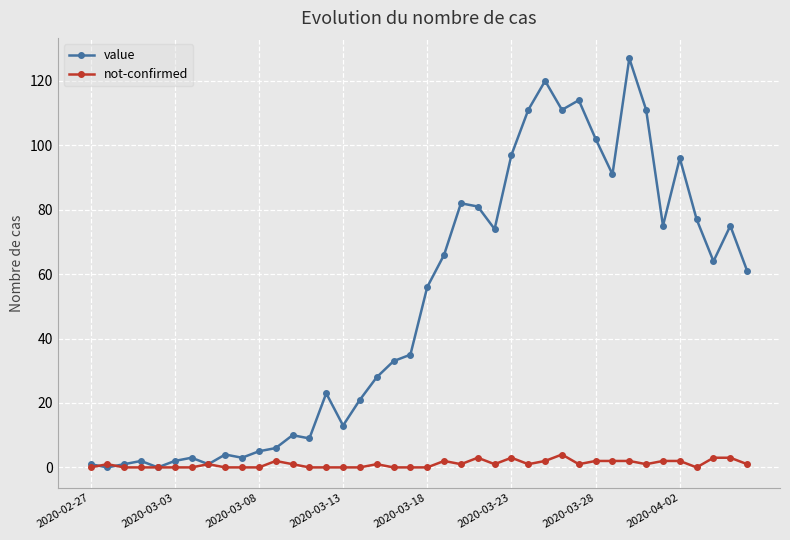

Which series ends up on top after the final intersection of value and not-confirmed?

value